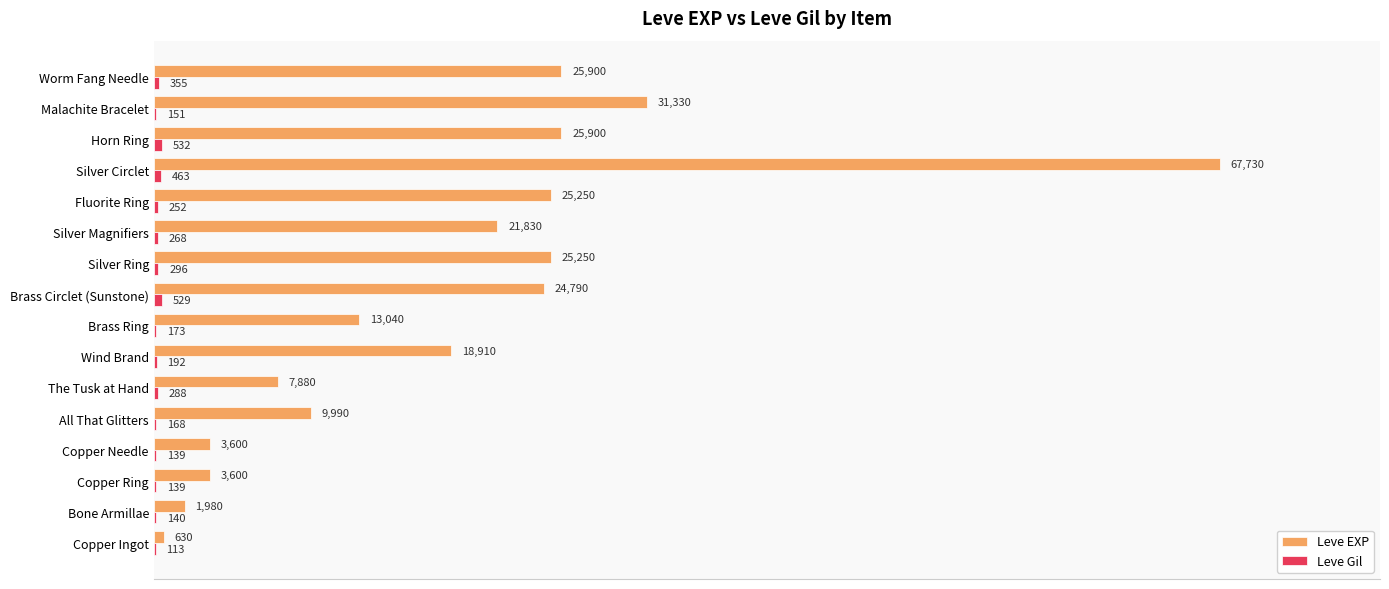

Read the Leve EXP value at Copper Ring, to the nearest 50.

3600